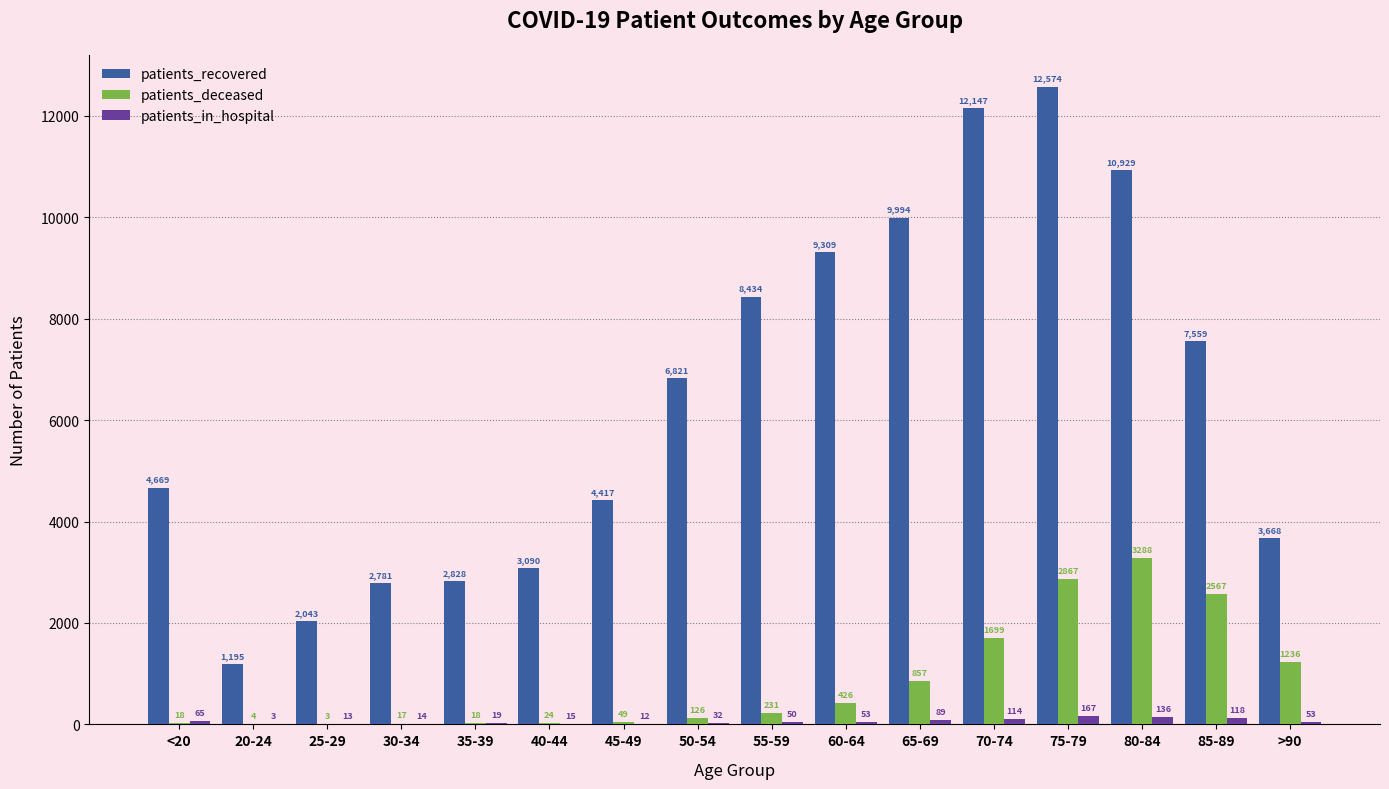

Reading left to right, list all the values displayed in this chart.

patients_recovered: <20=4669	20-24=1195	25-29=2043	30-34=2781	35-39=2828	40-44=3090	45-49=4417	50-54=6821	55-59=8434	60-64=9309	65-69=9994	70-74=12147	75-79=12574	80-84=10929	85-89=7559	>90=3668
patients_deceased: <20=18	20-24=4	25-29=3	30-34=17	35-39=18	40-44=24	45-49=49	50-54=126	55-59=231	60-64=426	65-69=857	70-74=1699	75-79=2867	80-84=3288	85-89=2567	>90=1236
patients_in_hospital: <20=65	20-24=3	25-29=13	30-34=14	35-39=19	40-44=15	45-49=12	50-54=32	55-59=50	60-64=53	65-69=89	70-74=114	75-79=167	80-84=136	85-89=118	>90=53